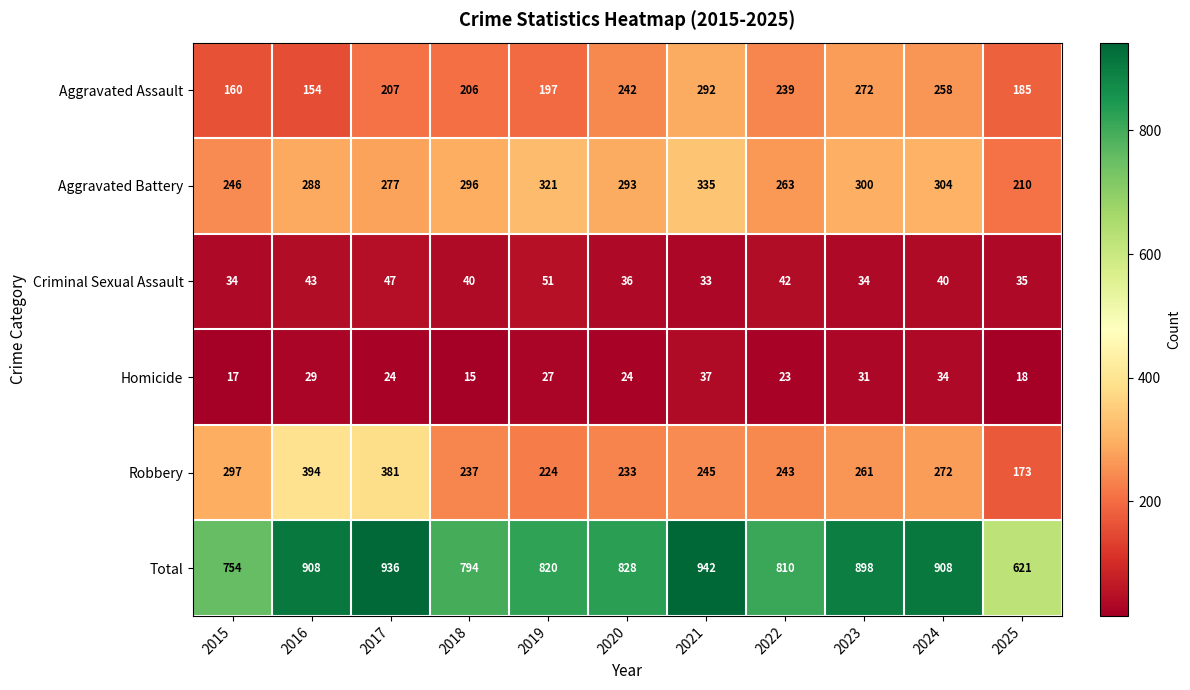

What is the maximum value for Aggravated Assault?

292